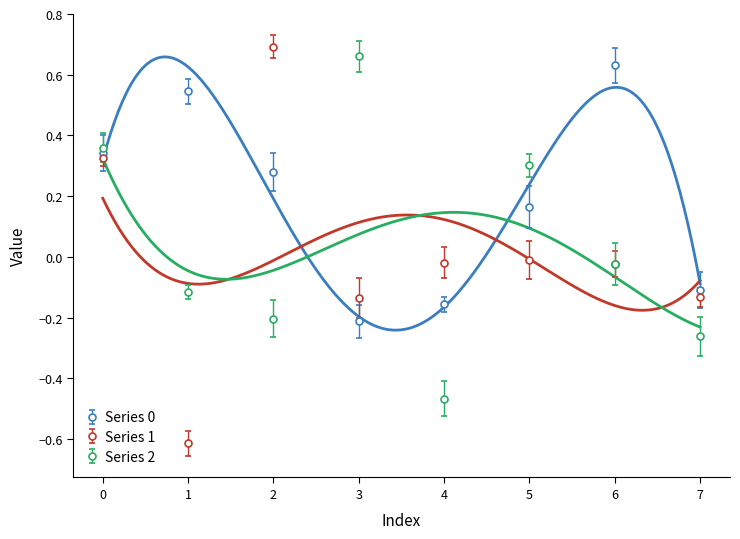

List the series in order of their peak value, lowest first.

Series 0, Series 2, Series 1